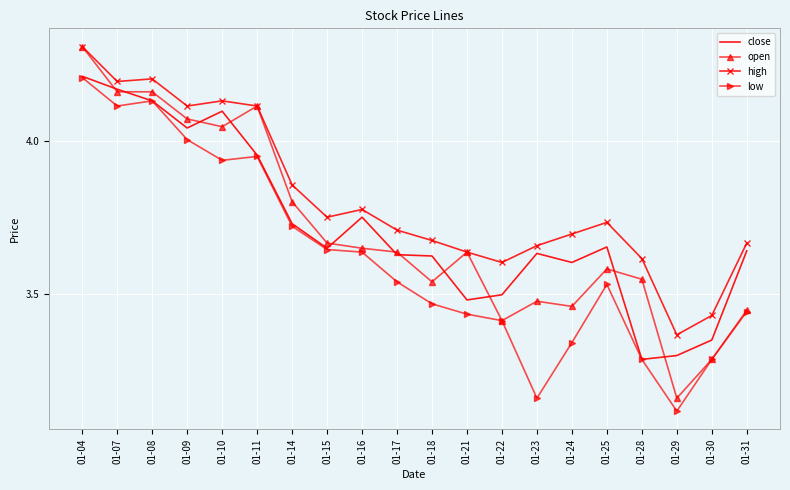

At which category is the sum across all series the highest?

01-04